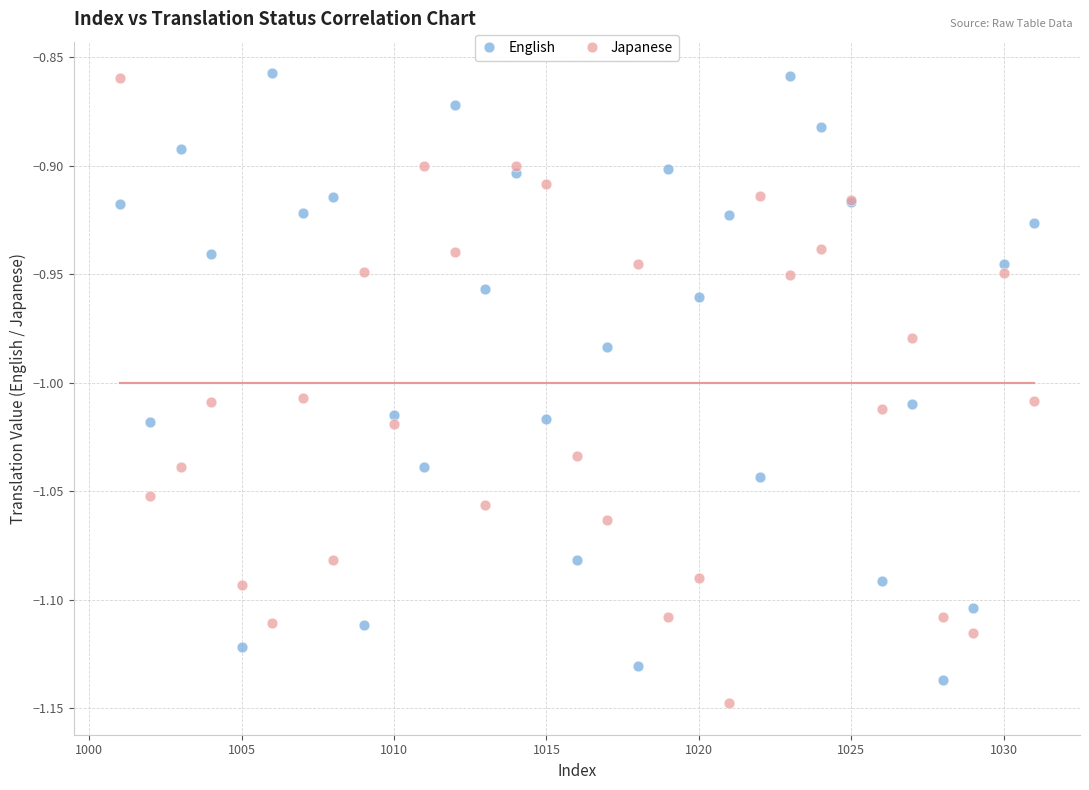

What is the X range (max minus min) for the scatter plot?

30.0